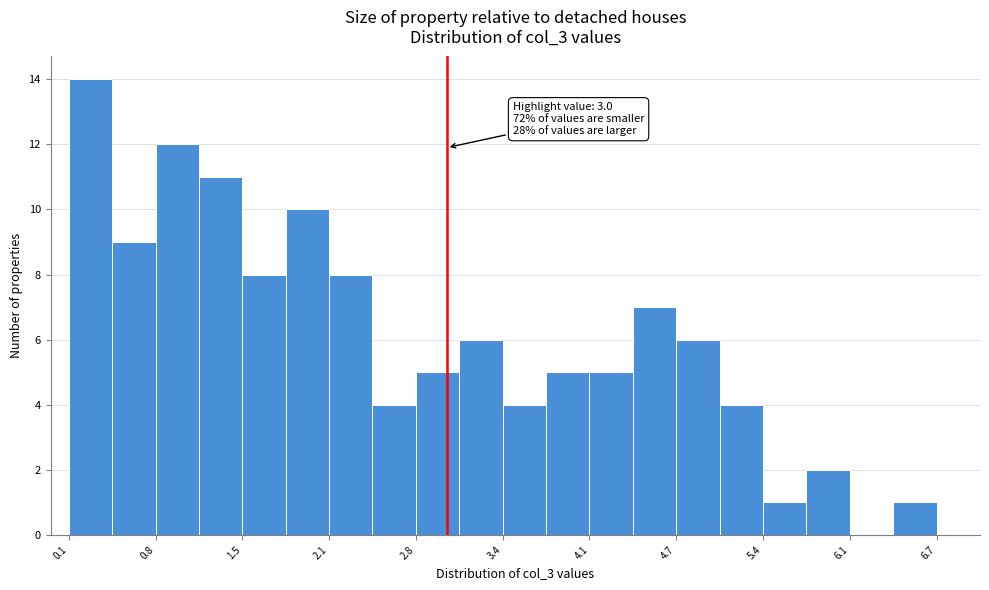

Read against the x-axis, roughly where is the centre of the tallest bar?

0.3